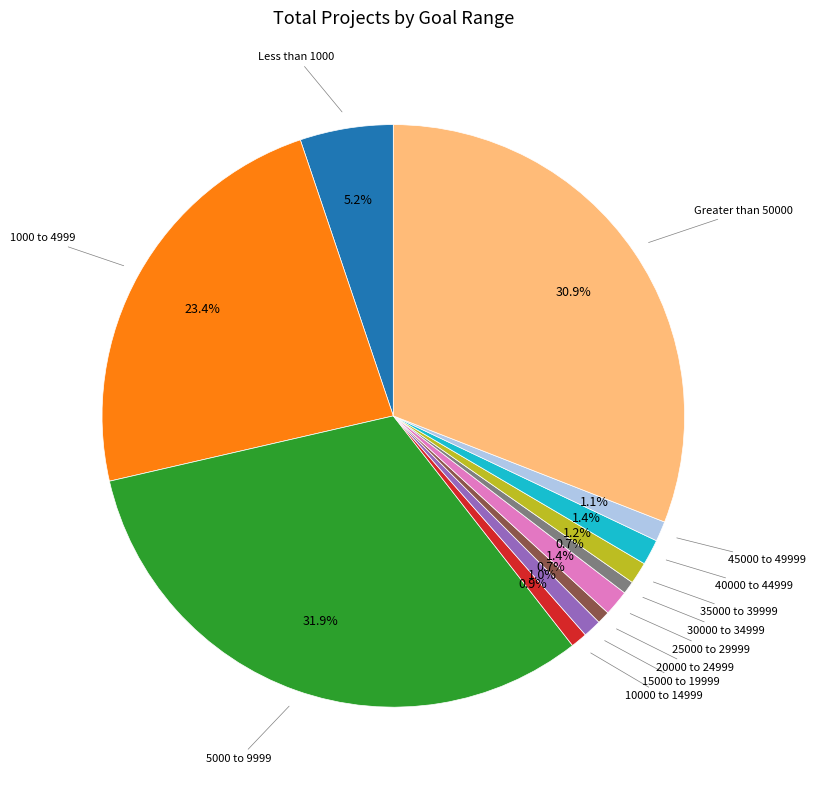

Does any single category account for the majority?

No